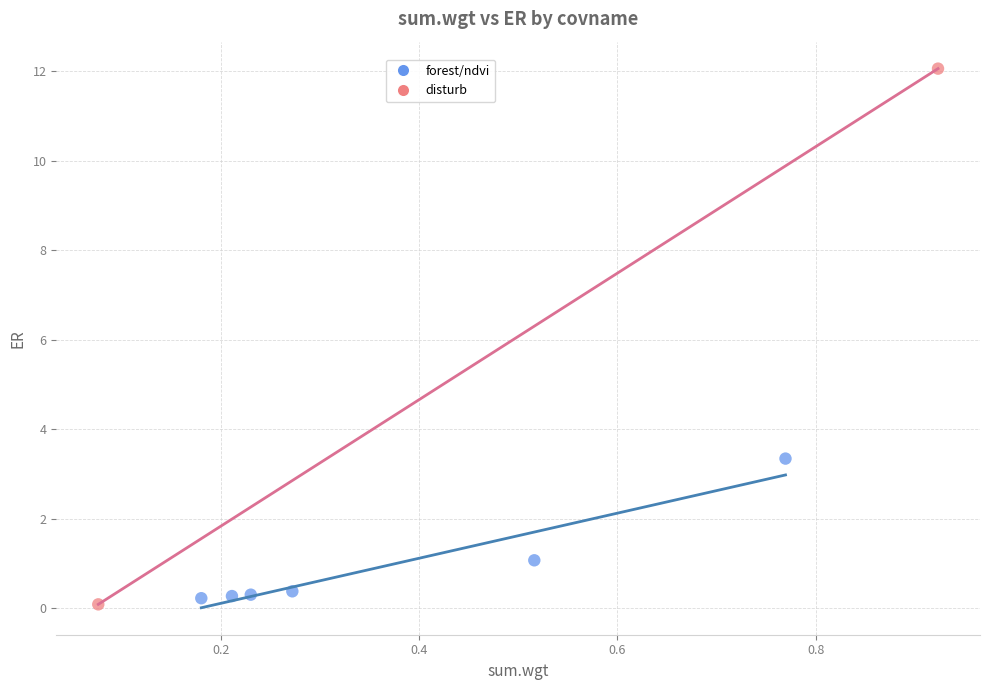

Which series contains the highest Y value?

disturb